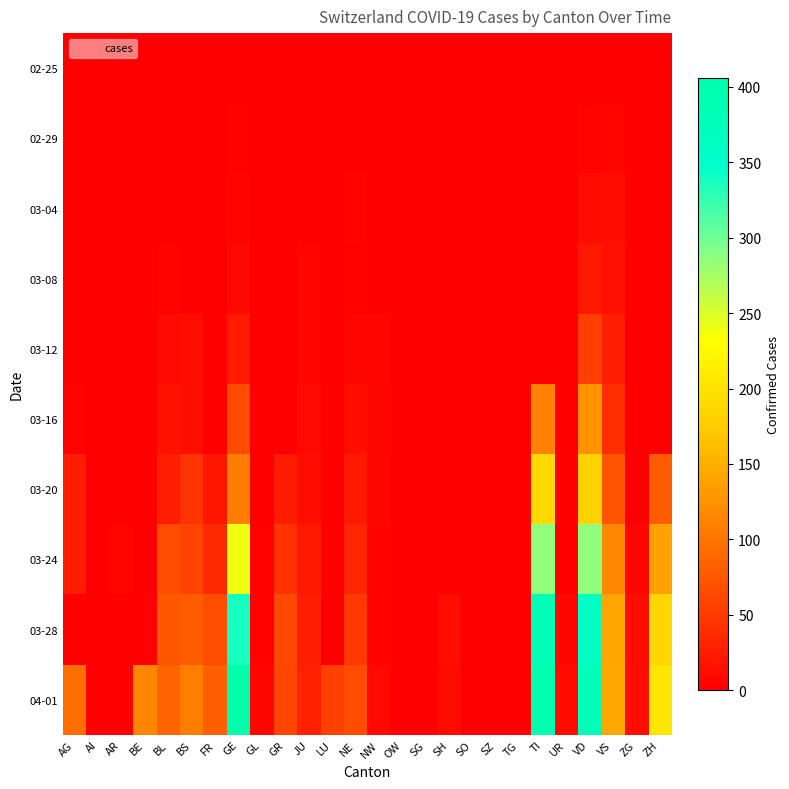

Count the number of categories in the chart.

26